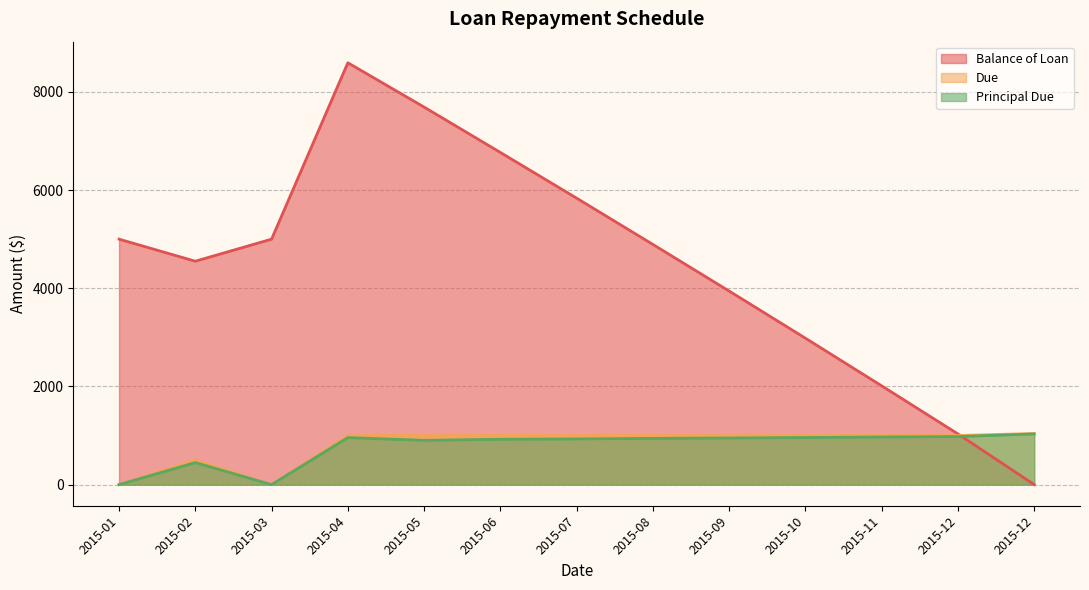

At which category is the sum across all series the highest?

2015-04